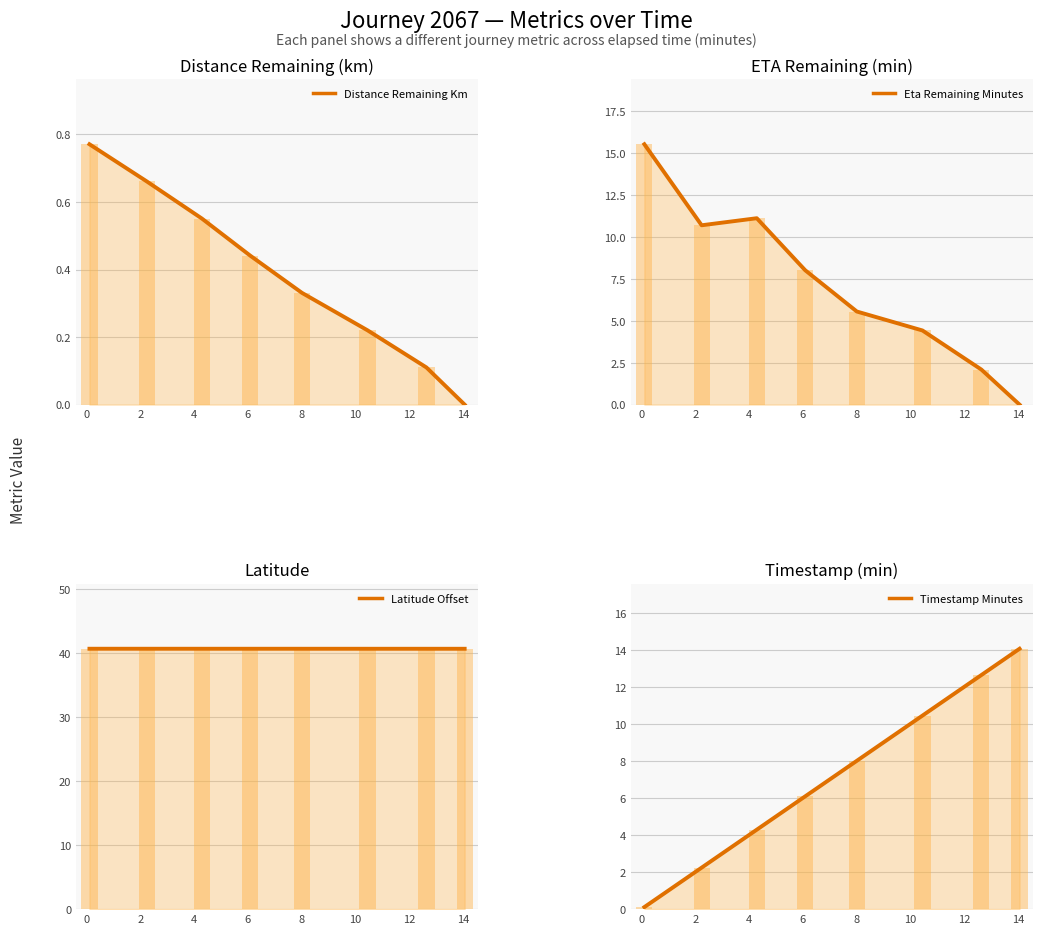

Which series has the largest total across all categories?

Latitude Offset